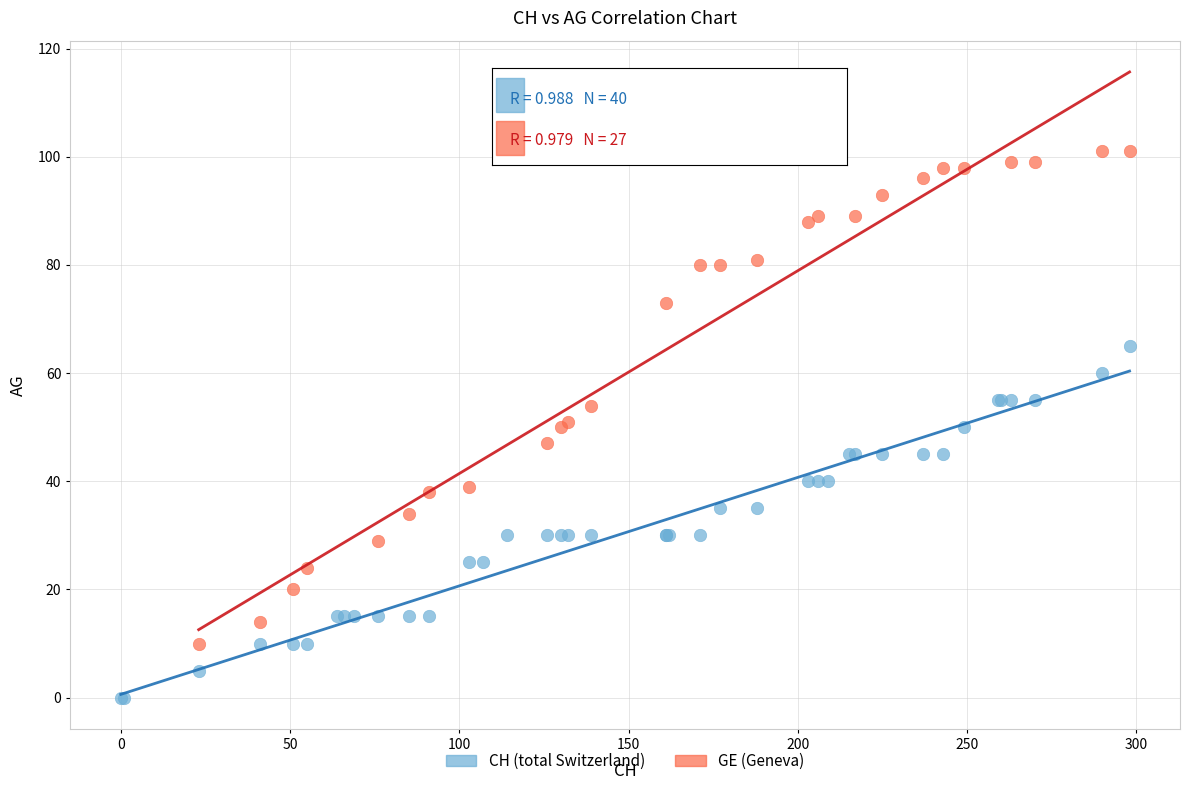

Which series contains the lowest Y value?

CH (total Switzerland)